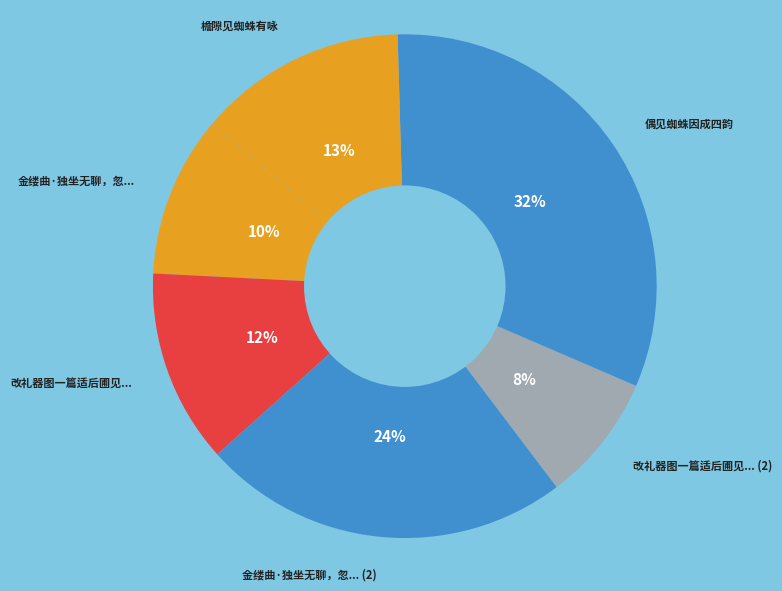

The 金缕曲·独坐无聊，忽... (2) slice represents 24% of the pie. True or false?

True